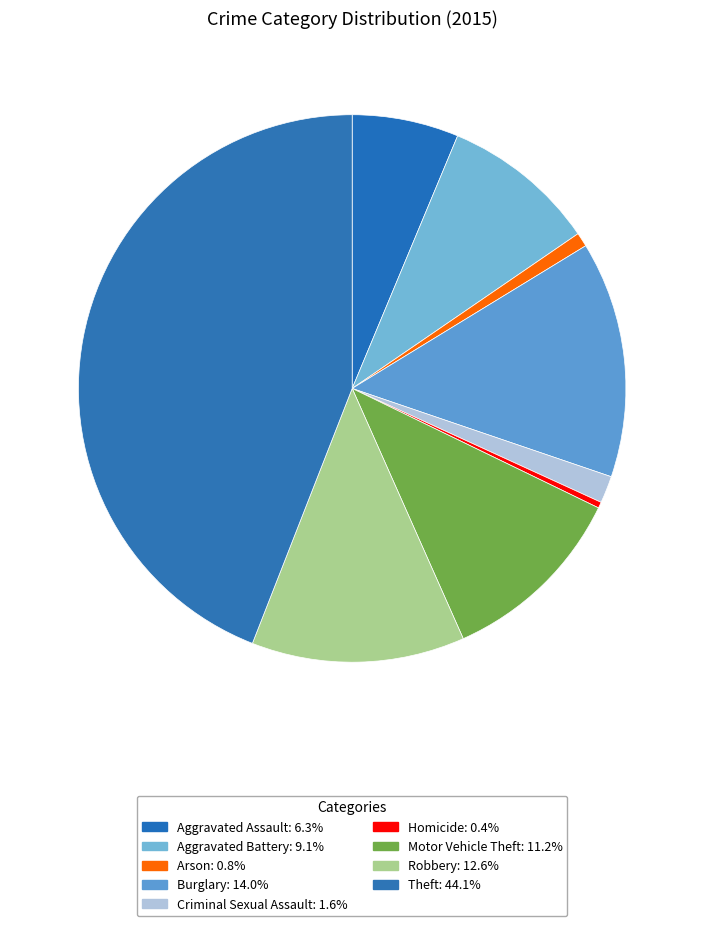

How much of the chart is everything except Aggravated Battery?

90.9%